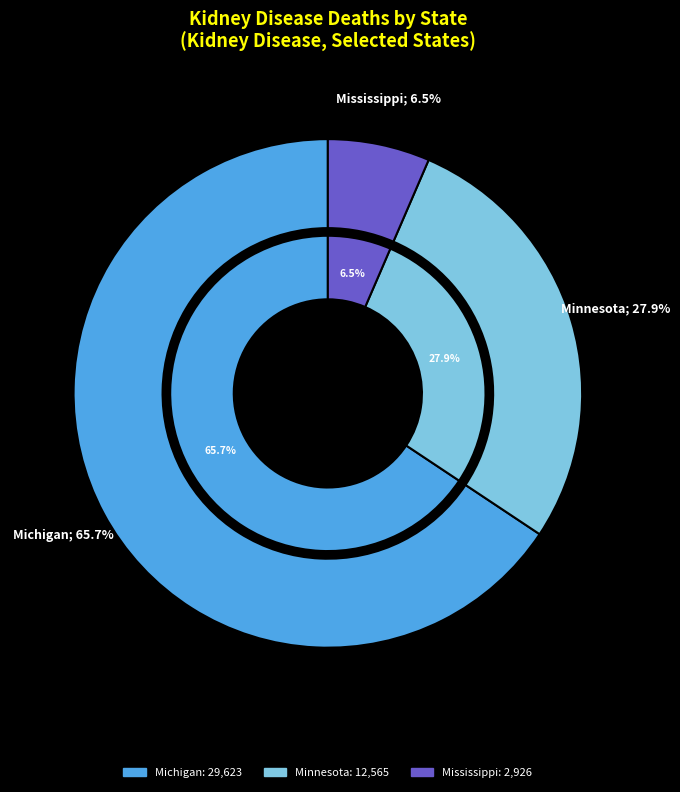

What is the largest slice in the pie chart?

Michigan